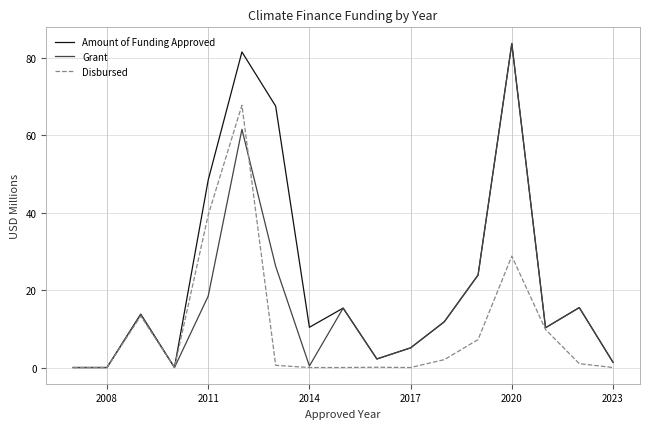

What is the maximum value for Disbursed?

67.8